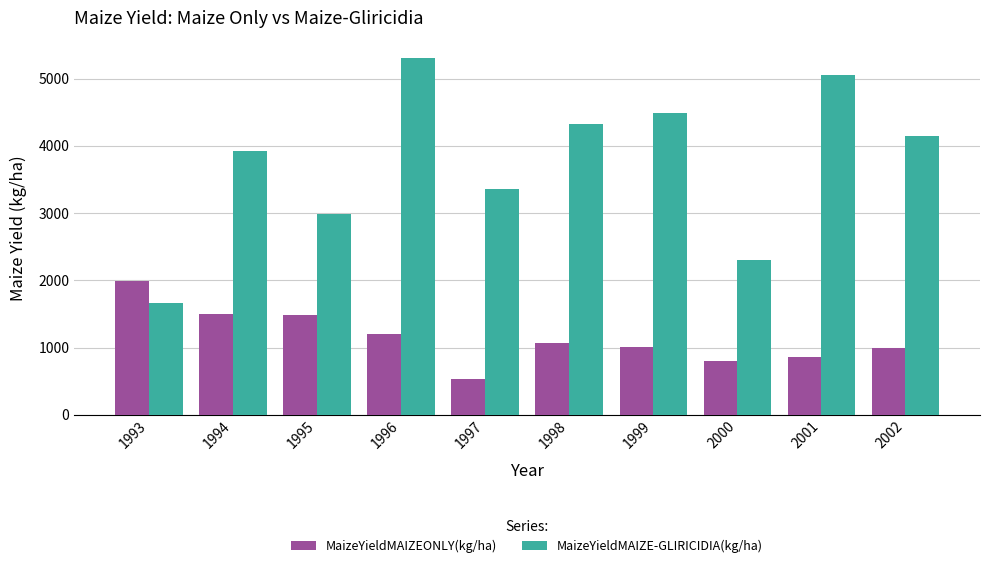

Which series has the widest spread of values?

MaizeYieldMAIZE-GLIRICIDIA(kg/ha)